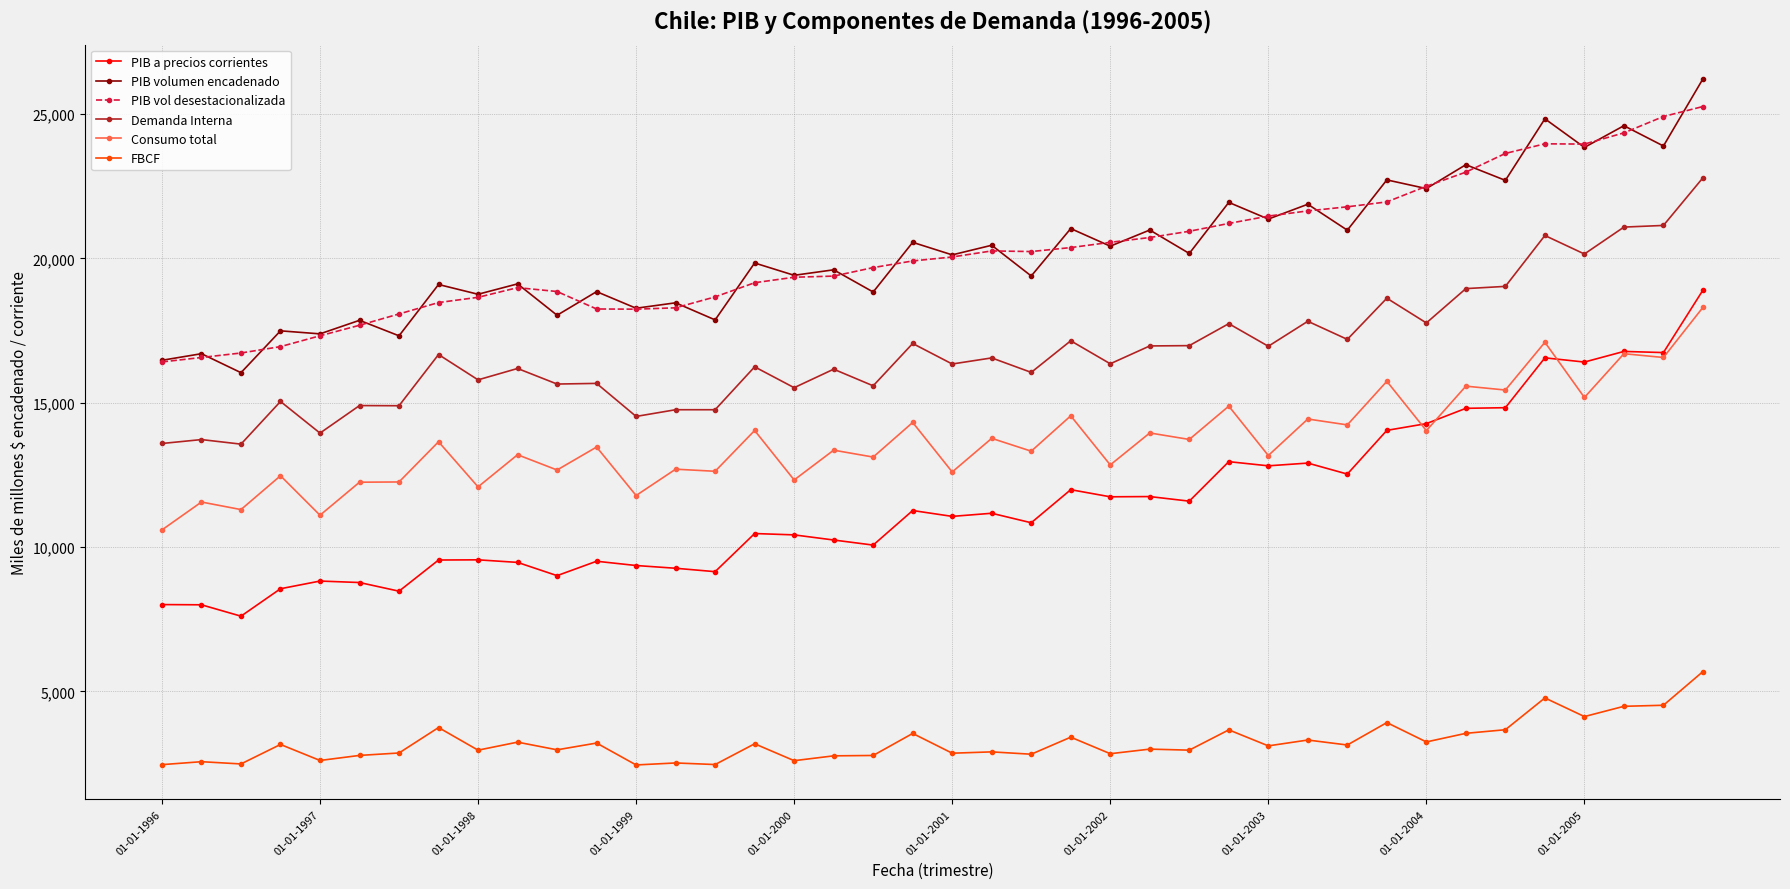

What are all the series names shown in the legend?

PIB a precios corrientes, PIB volumen encadenado, PIB vol desestacionalizada, Demanda Interna, Consumo total, FBCF